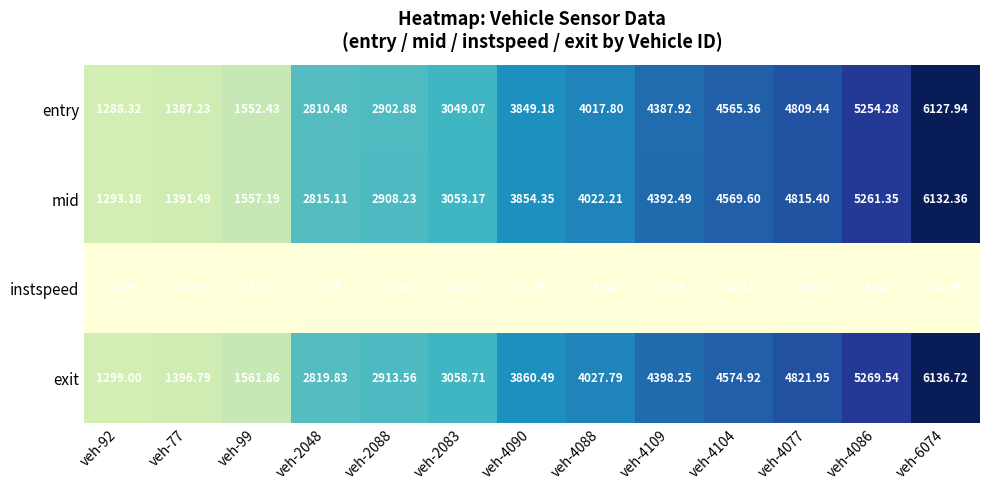

List the series in order of their peak value, lowest first.

instspeed, entry, mid, exit